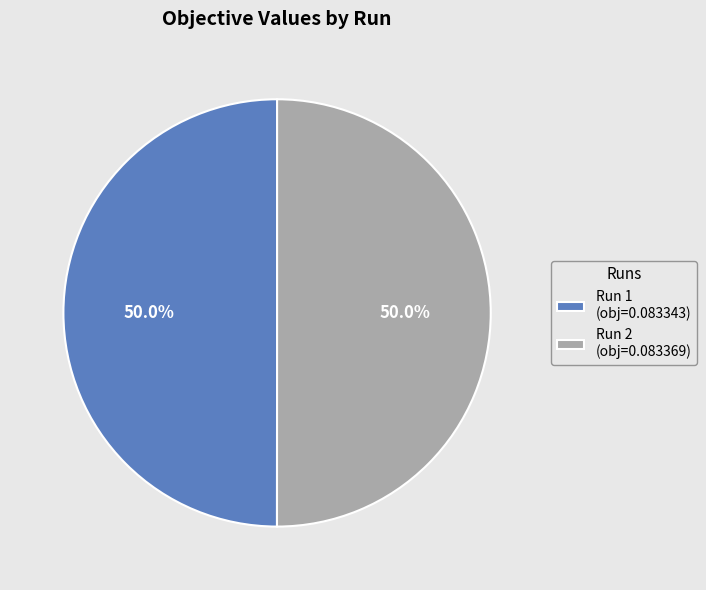

What percentage is NOT represented by Run 2?

50.0%